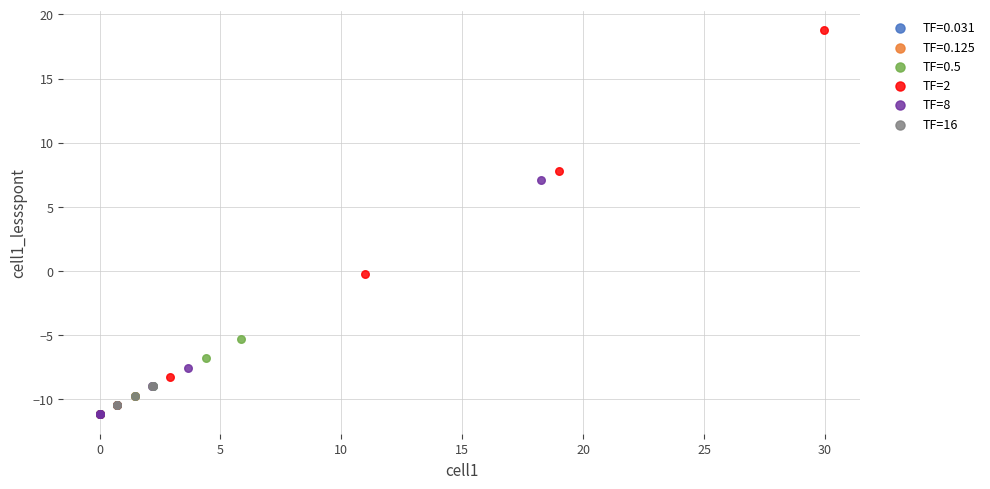

Which series has the largest Y range (max minus min)?

TF=2